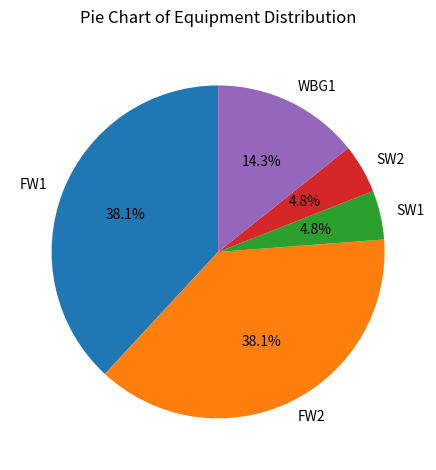

What percentage is NOT represented by SW1?

95.2%